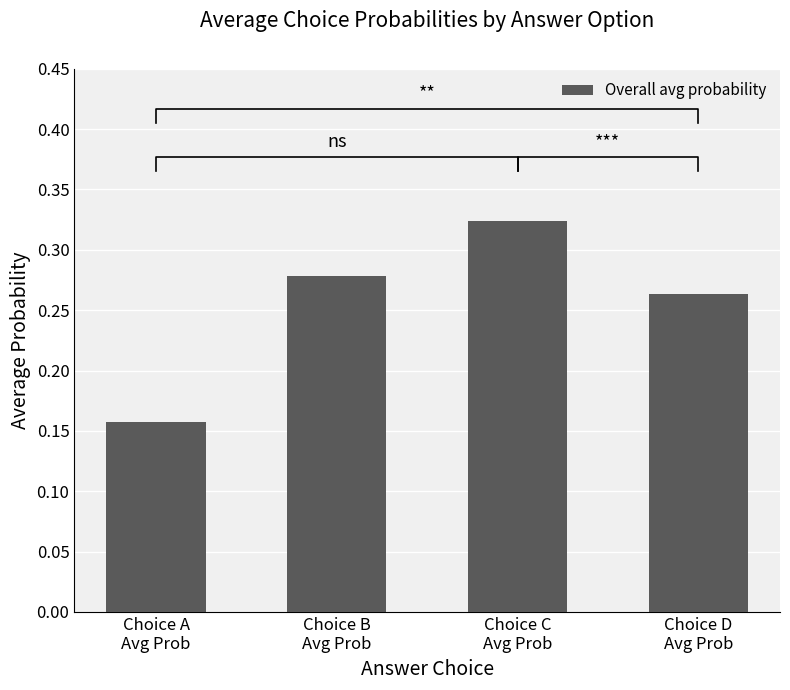

The chart shows a value of 0.5 at Choice C
Avg Prob. True or false?

False